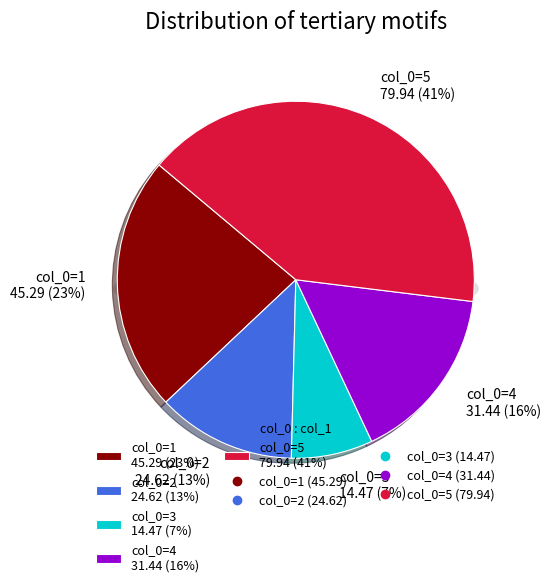

What portion of the pie excludes 4?

83.9%